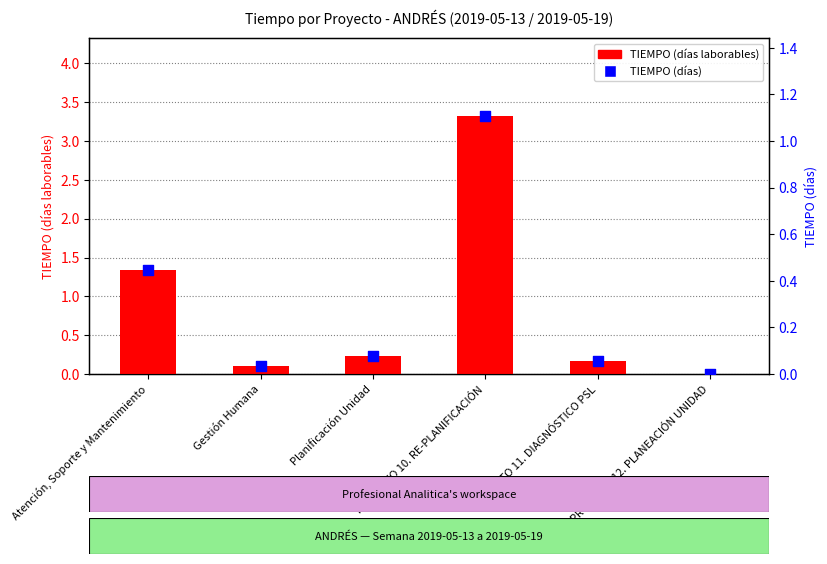

Is the value of TIEMPO (días) at Gestión Humana greater than the value of TIEMPO (días laborables) at Gestión Humana?

No